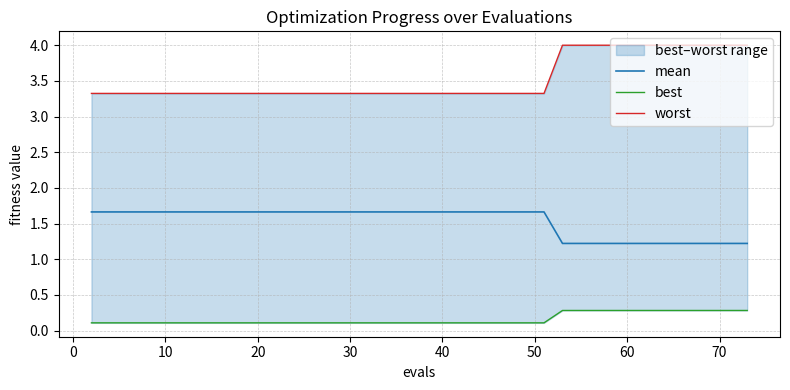

True or false: worst and mean intersect in this chart.

False